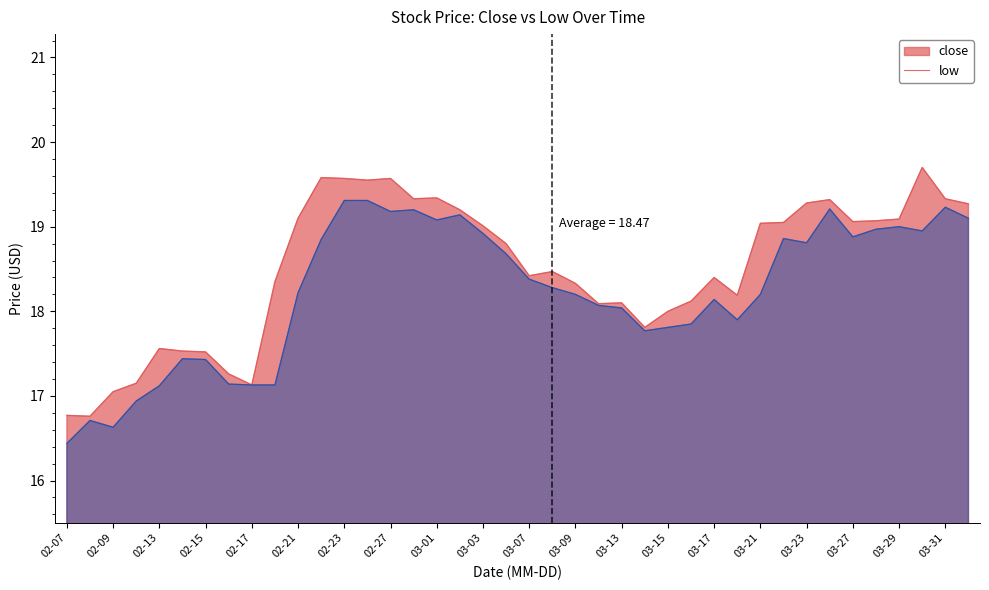

What are all the series names shown in the legend?

close, low